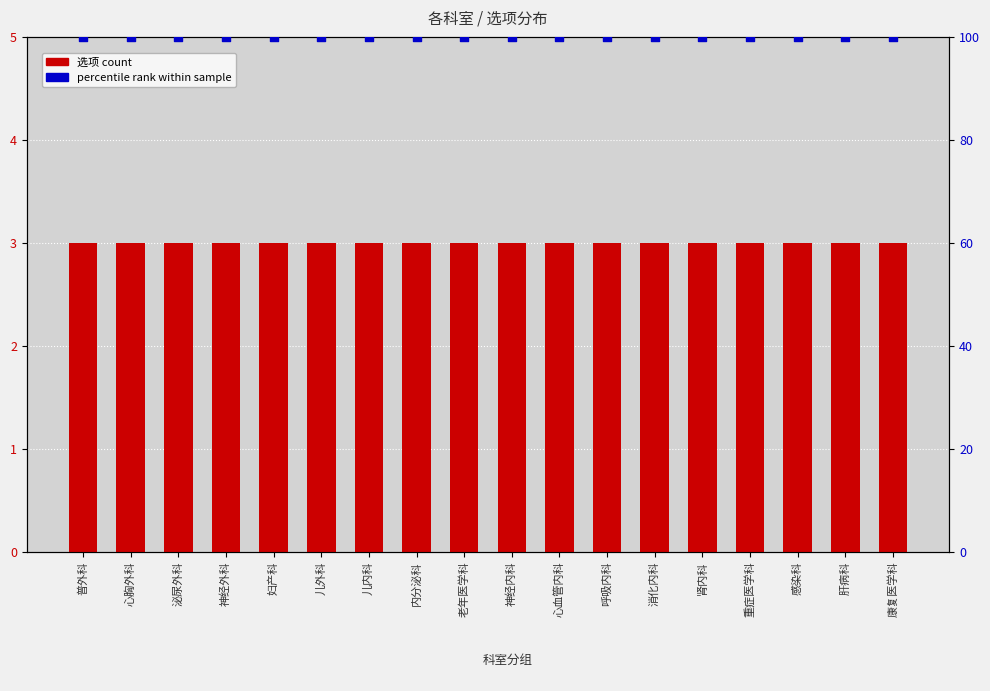

What is the total value across all series at 呼吸内科?

103